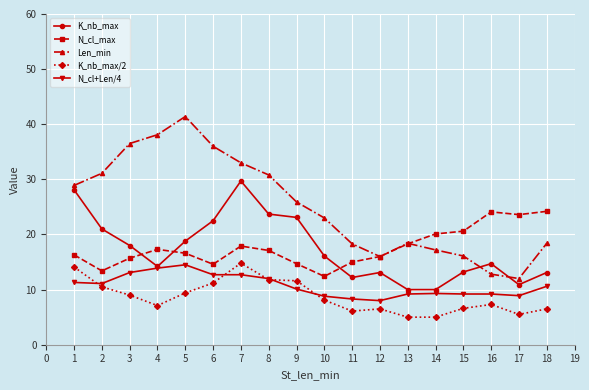

What is the difference between the N_cl_max values at 13 and 3?

2.6